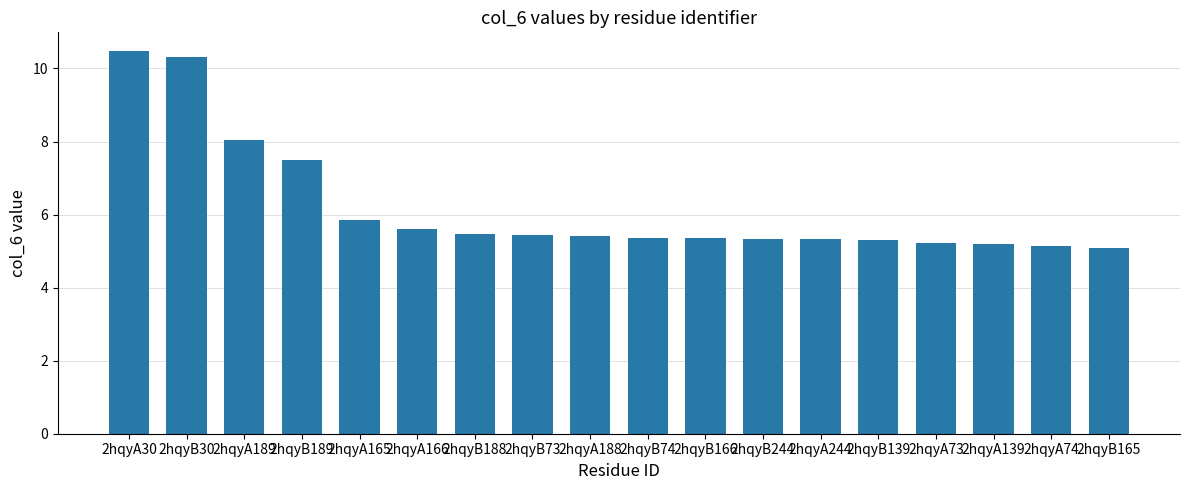

What is the difference between the second highest and minimum values?

5.2